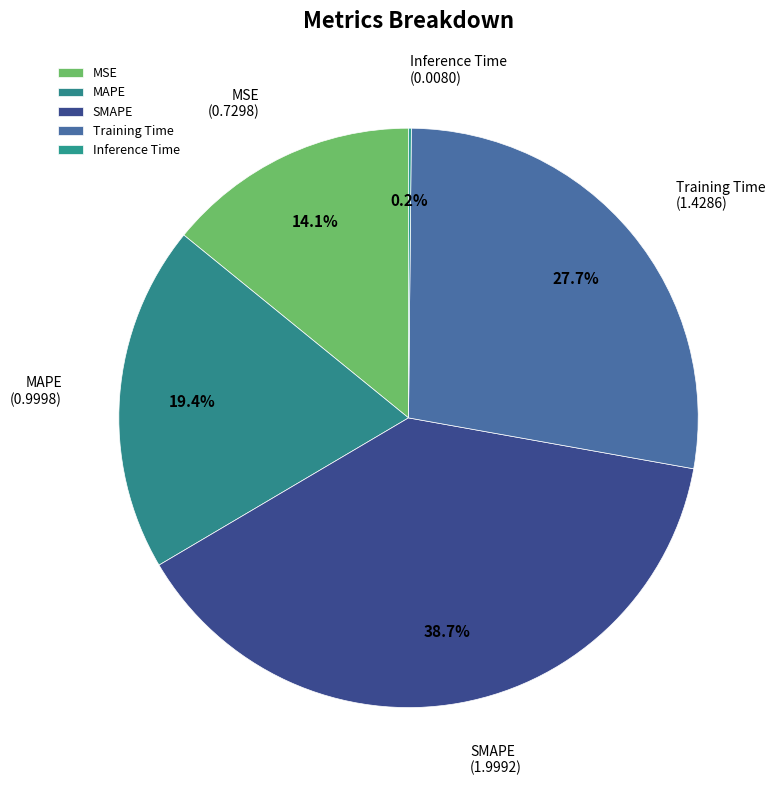

To the nearest percent, what is the combined percentage of MSE and MAPE?

33%